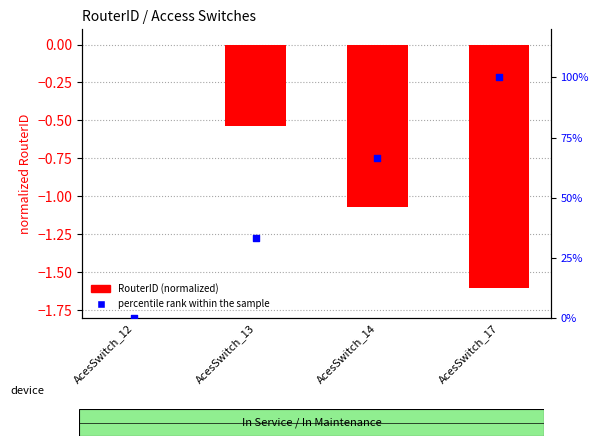

Which series has the largest Y range (max minus min)?

percentile rank within the sample